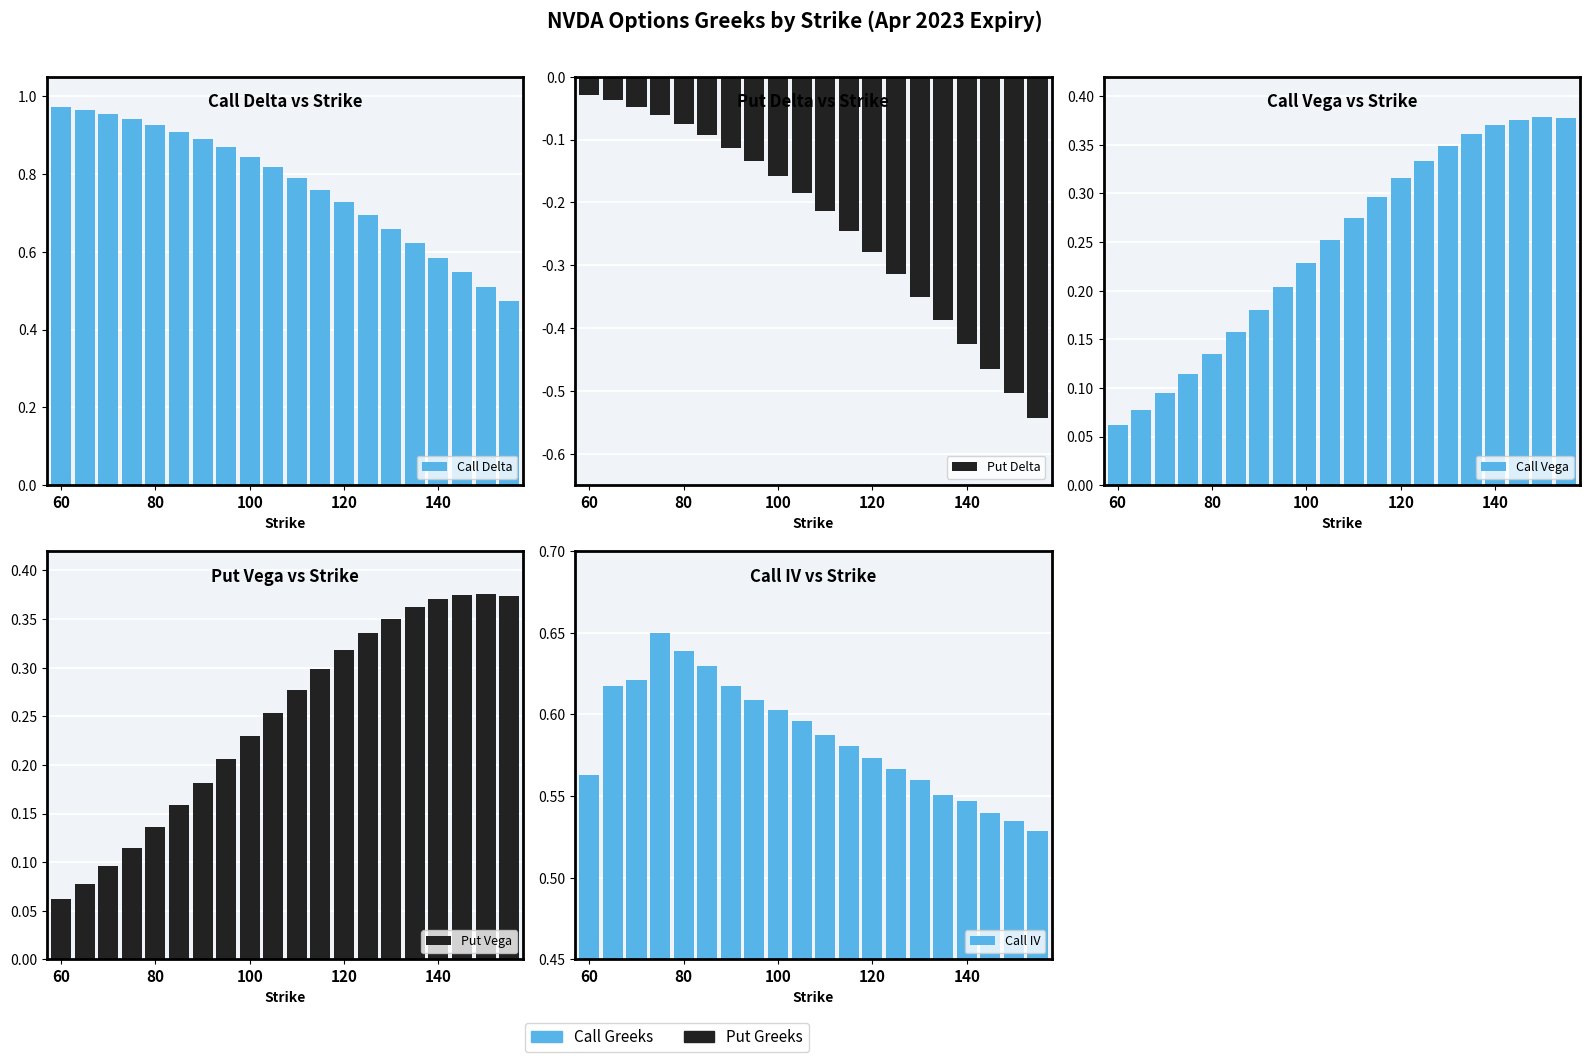

The value of Put Vega at 18 is 0.4. True or false?

True